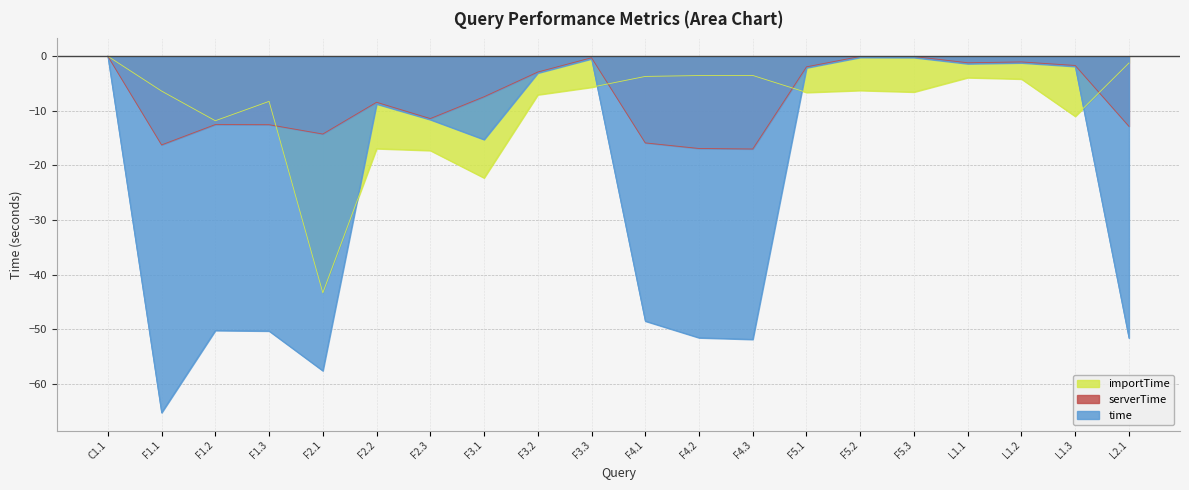

How many interior local valleys does the time series have?

5